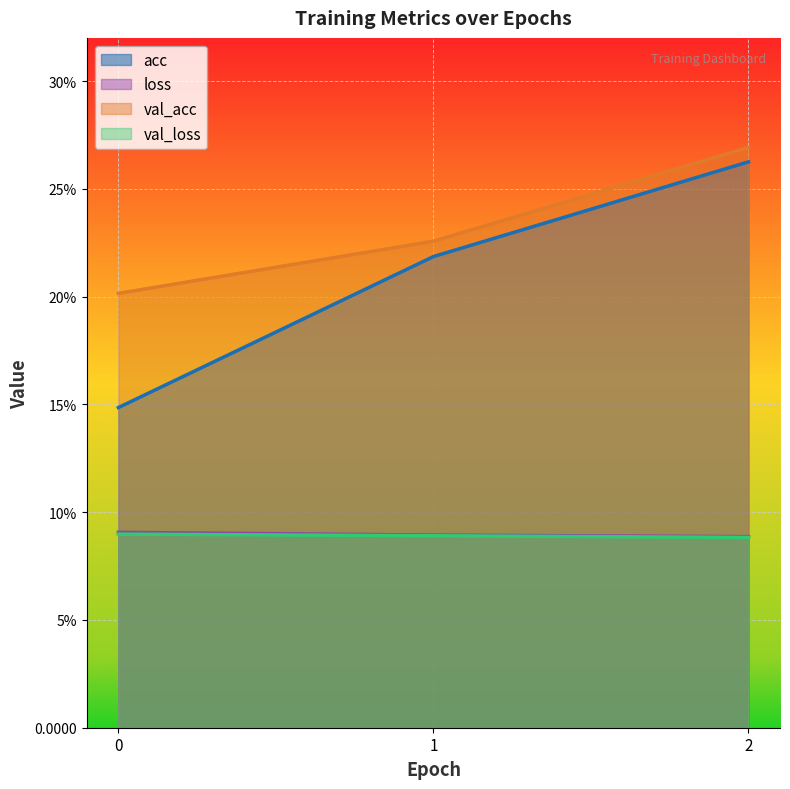

At which category is the sum across all series the highest?

2